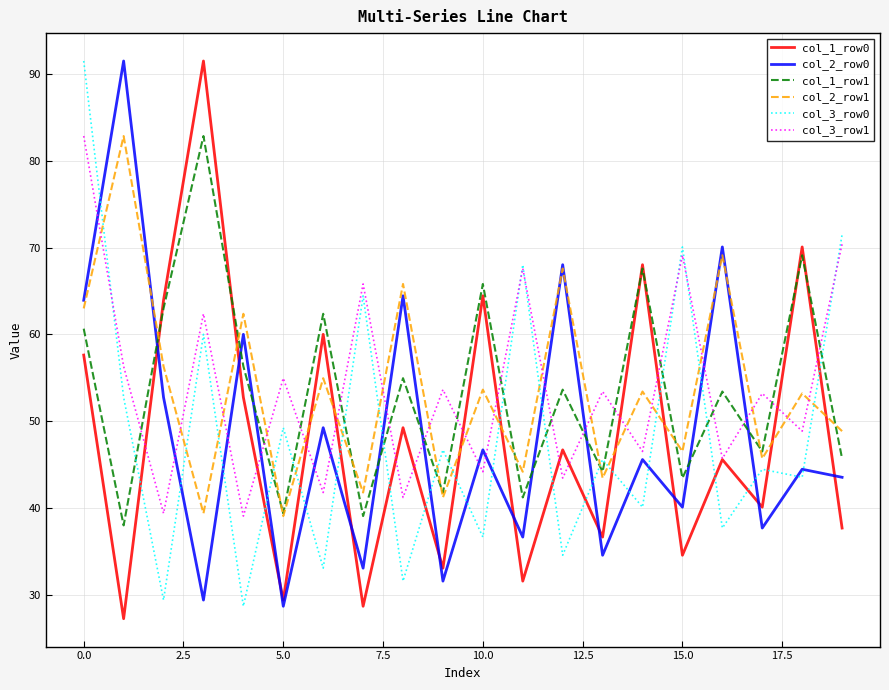

How many interior local valleys does the col_3_row1 series have?

9